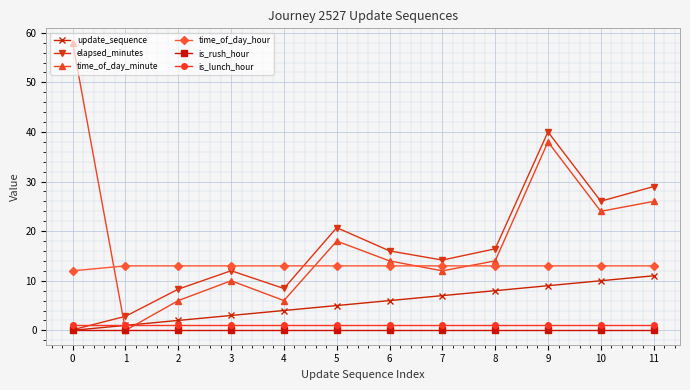

What is the difference between the highest and lowest values at 1?

13.0